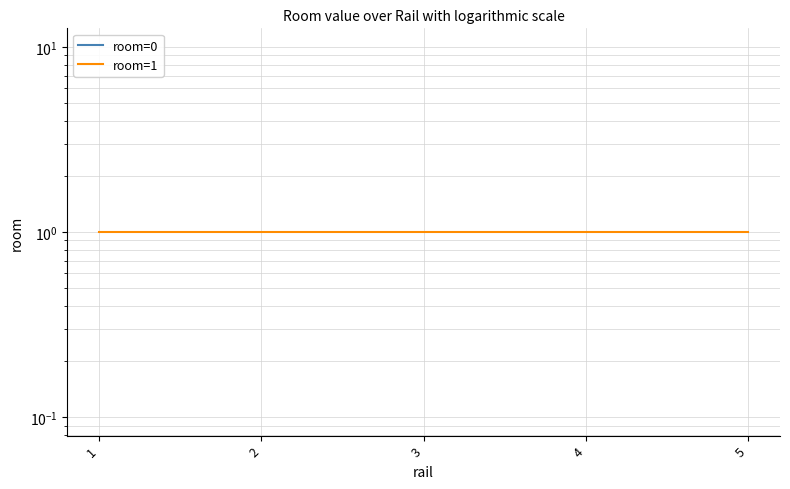

At which label does room=0 reach its minimum?

1